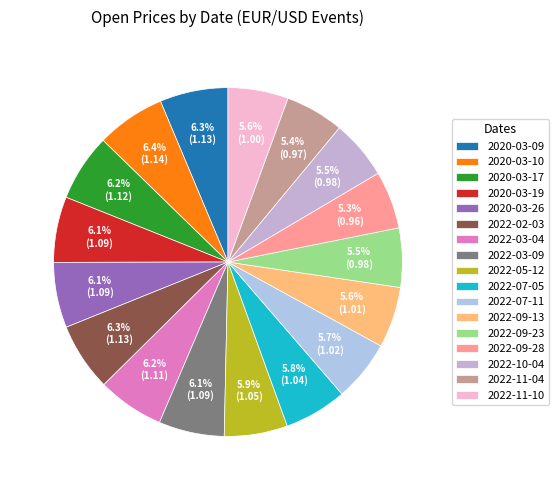

What is the total percentage of 2022-07-11 and 2020-03-09?

12.0%